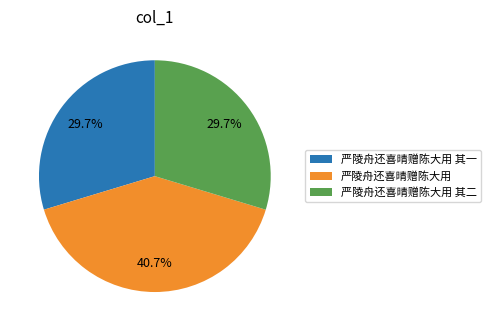

Is there any slice that represents more than half of the pie?

No